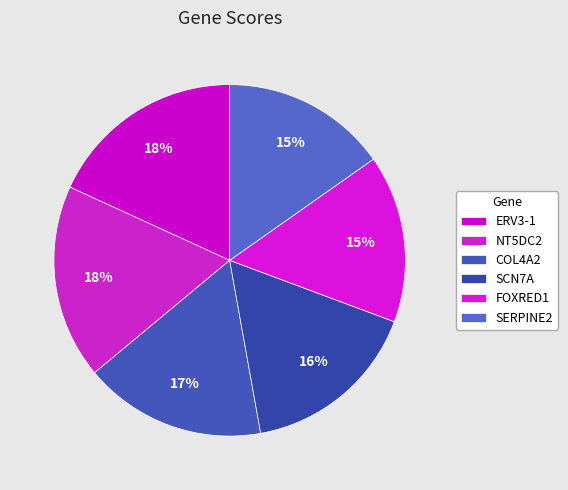

Count the number of slices in the pie.

6